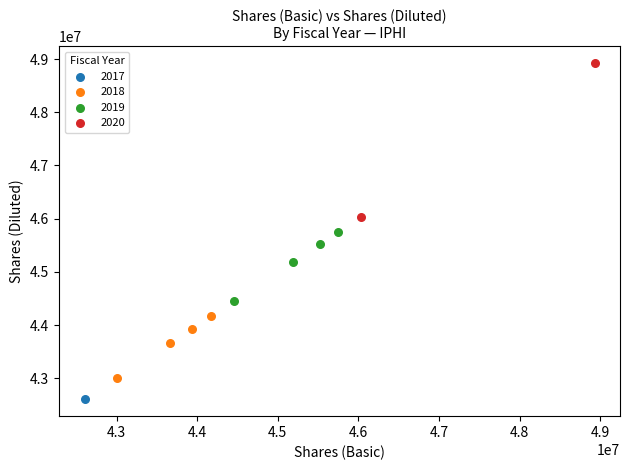

What are all the series names shown in the legend?

2017, 2018, 2019, 2020